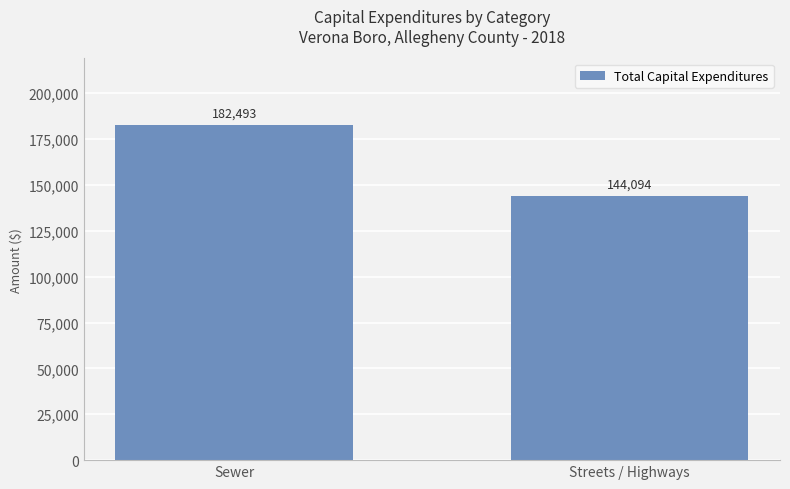

What is the value of the 1st bar from the left?

182493